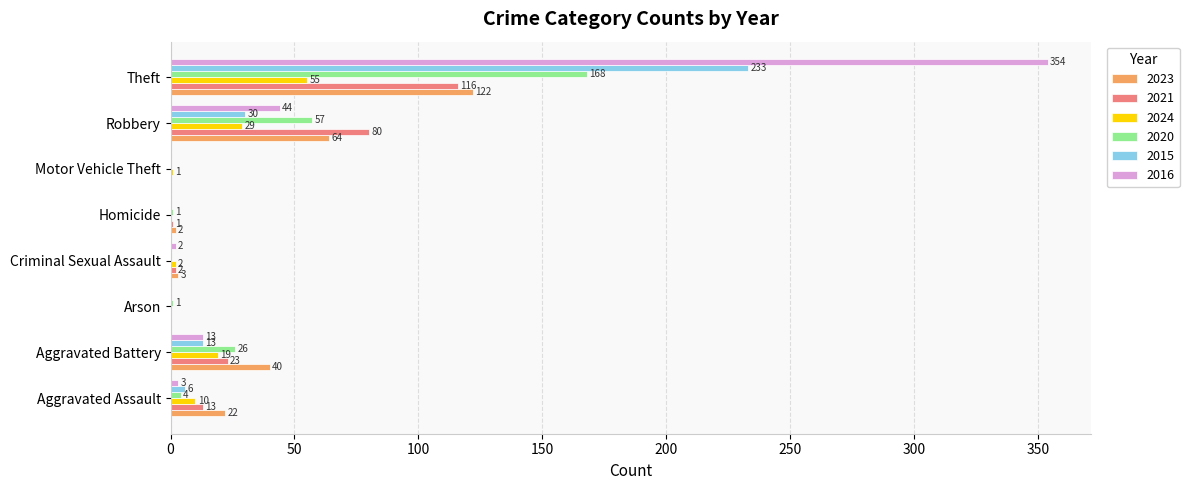

Which series changed the most between Aggravated Assault and Motor Vehicle Theft?

2023